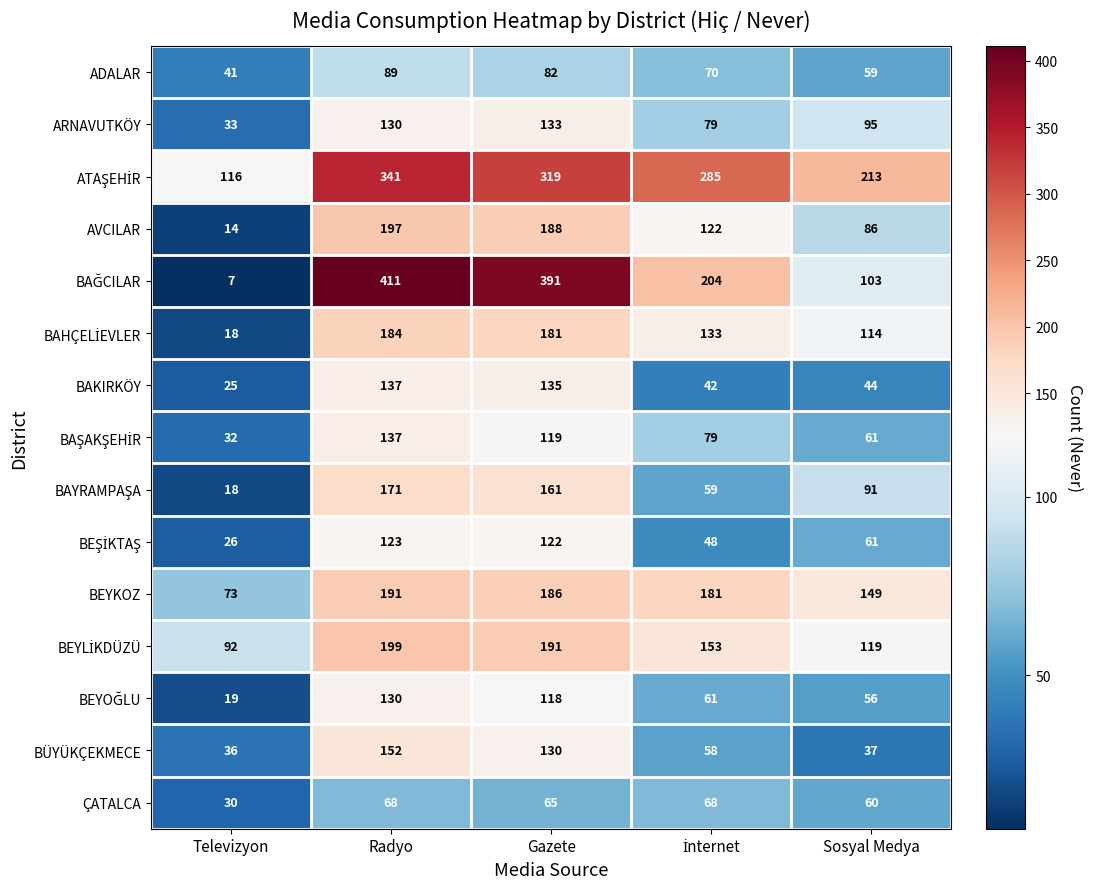

Count the number of categories in the chart.

5